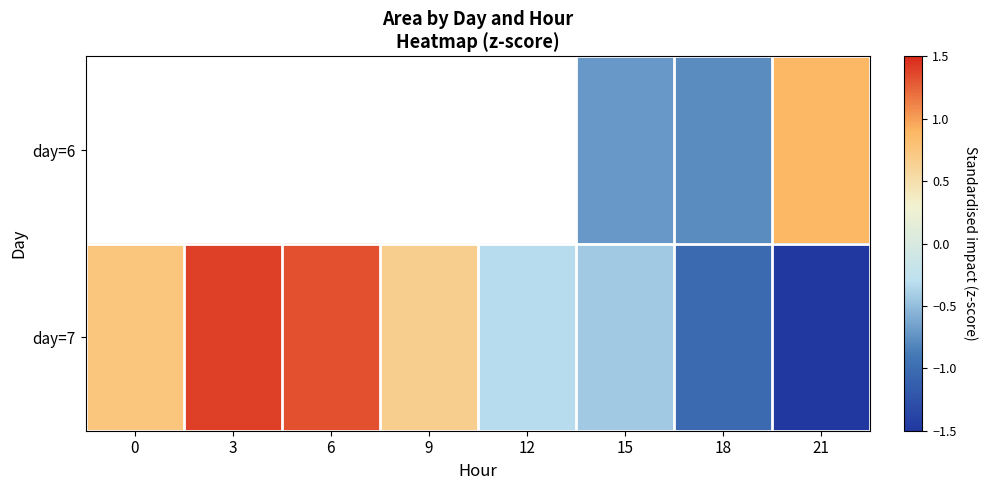

What is the spread (max minus min) of values at 18?

0.3